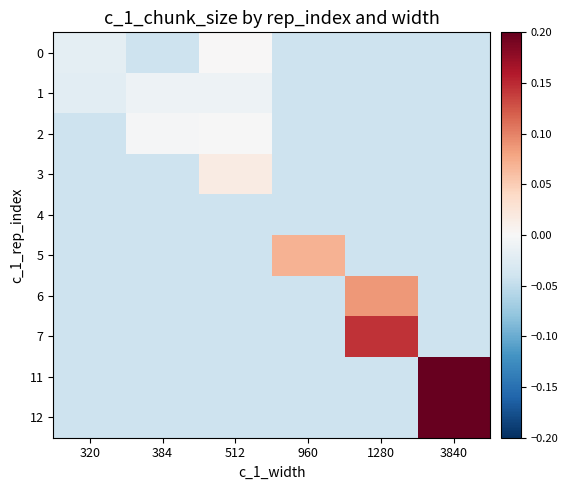

Which series changed the most between 320 and 1280?

7